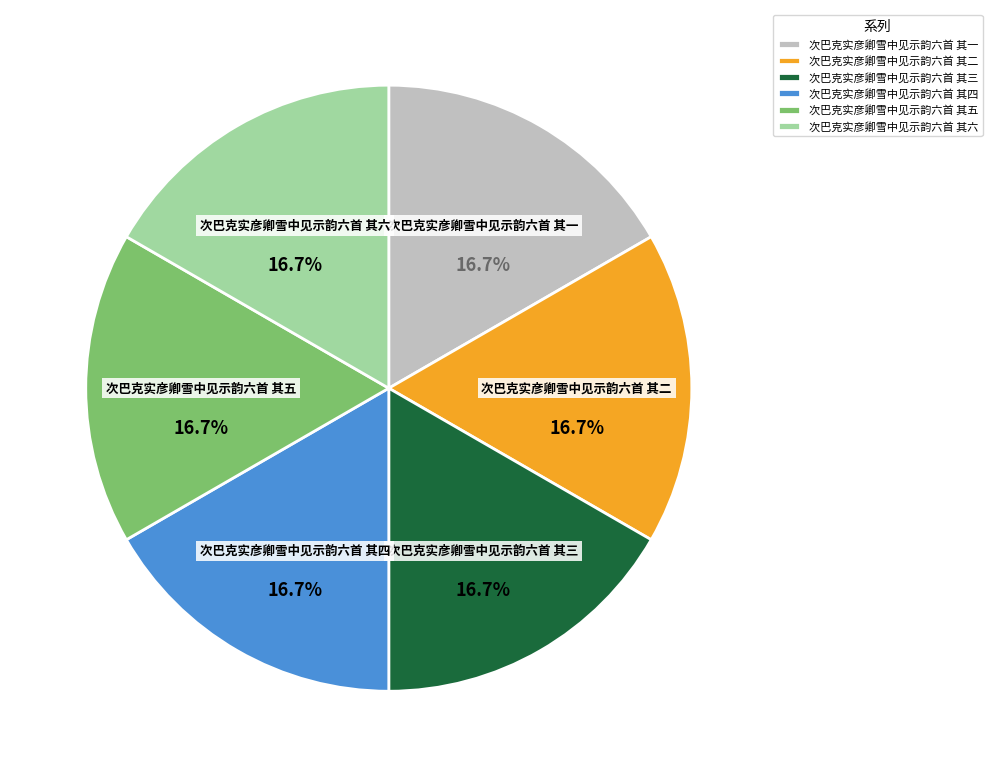

Does any single category account for the majority?

No